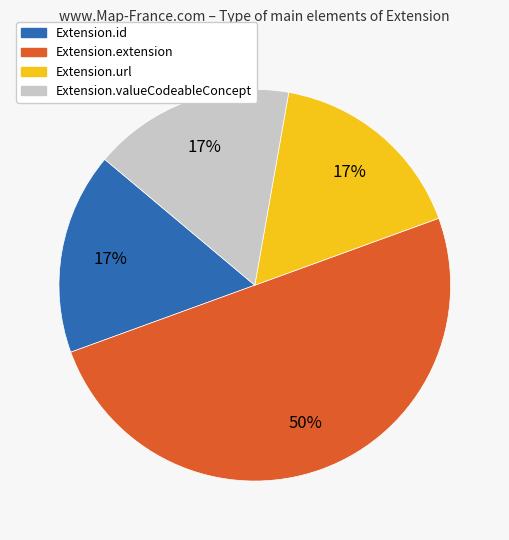

To the nearest percent, what is the difference between the Extension.extension and Extension.url slice percentages?

33%